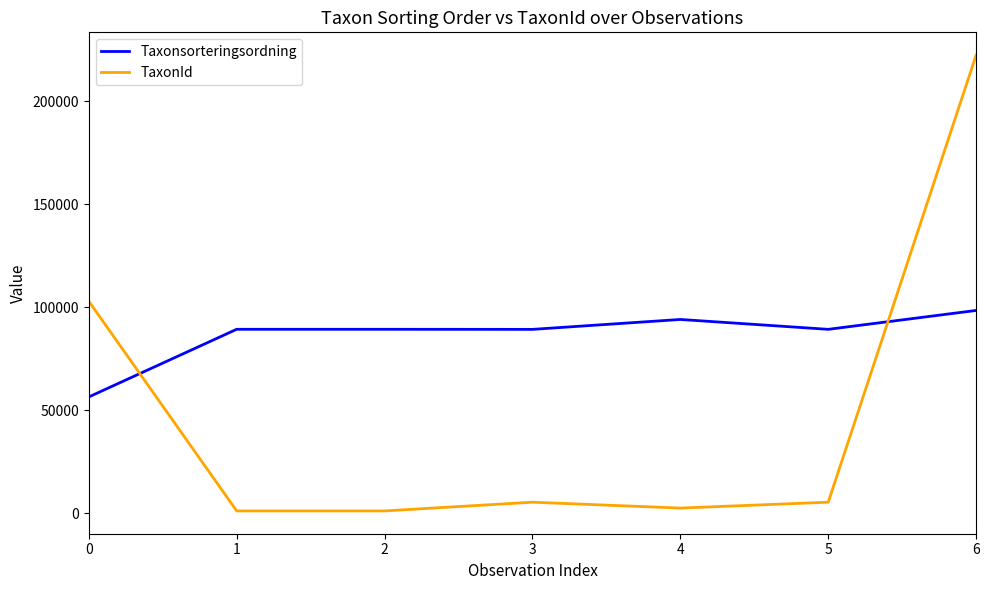

What is the difference between the maximum and minimum values in the TaxonId series?

221296